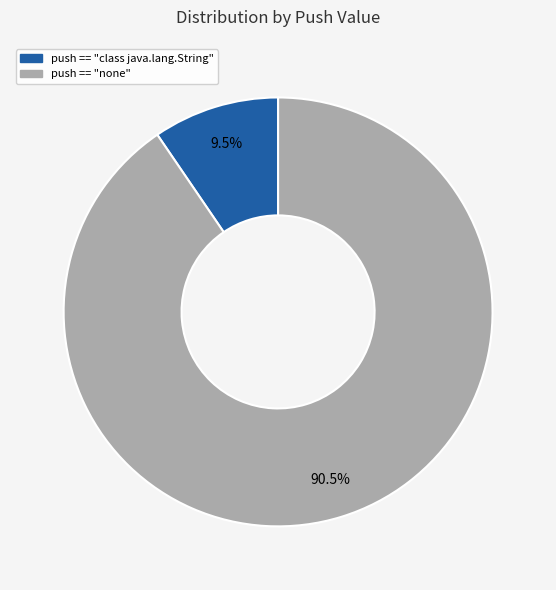

Is there a majority slice in this chart?

Yes